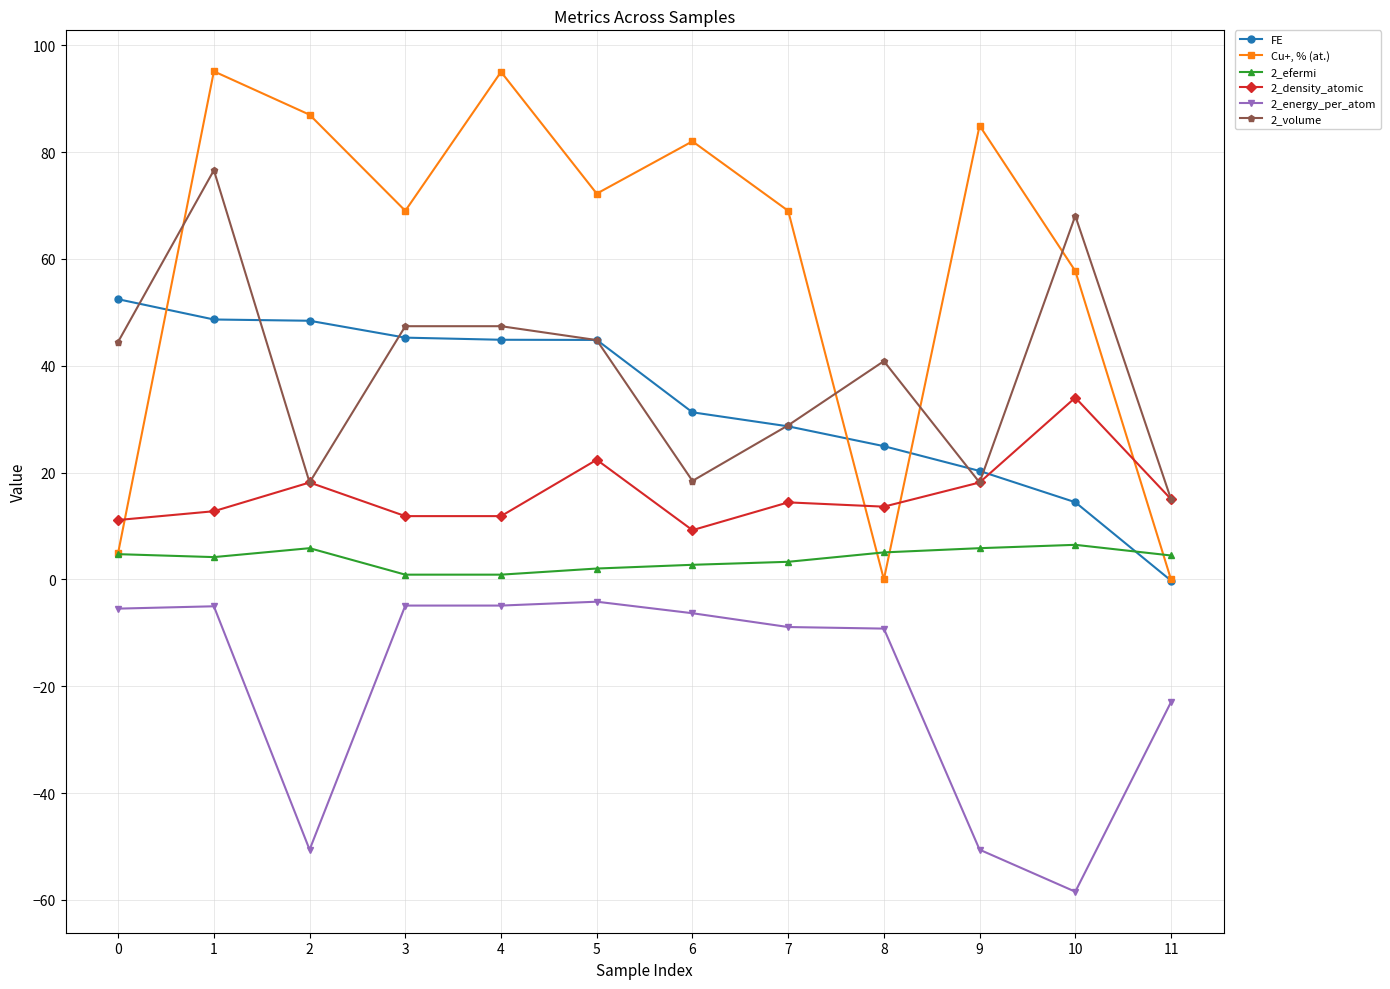

True or false: 2_efermi and 2_energy_per_atom cross at least once.

False